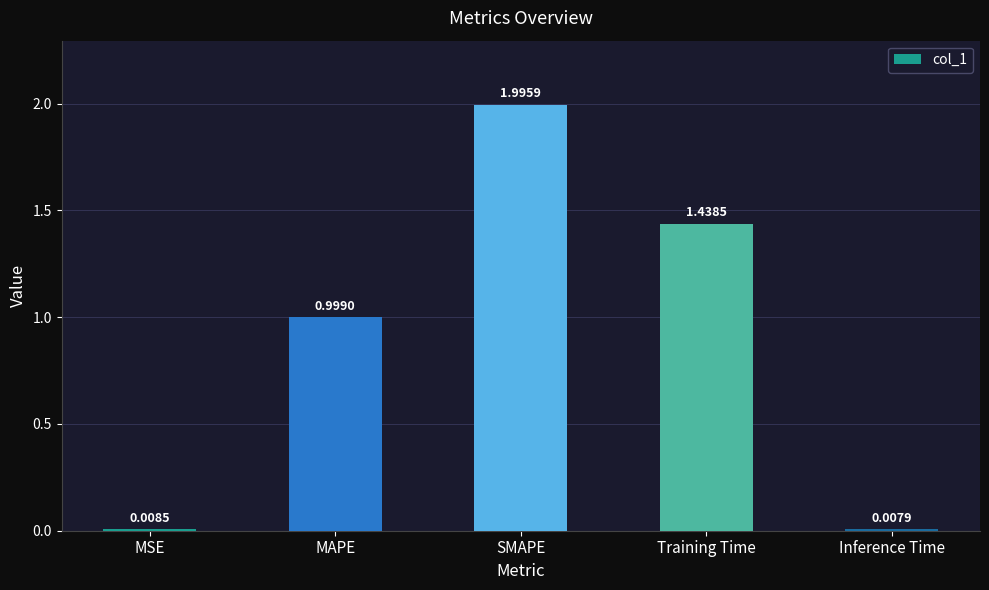

At which category does the chart reach its peak across all series?

SMAPE